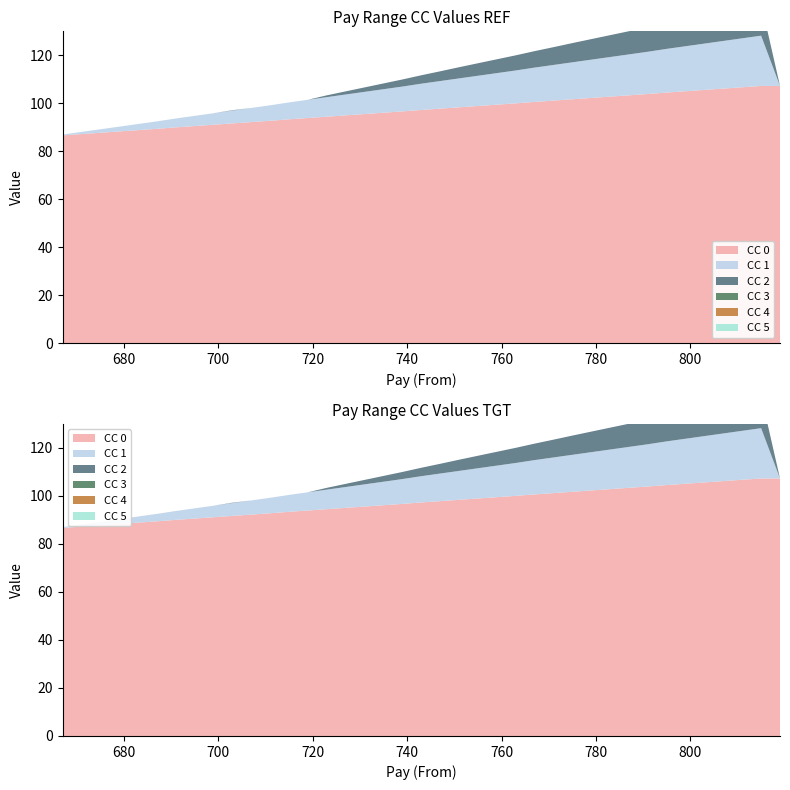

Reading left to right, transcribe all the data shown in this chart.

CC 1: 667=0.3	671=0.9	675=1.4	679=2.0	683=2.5	687=3.1	691=3.7	695=4.2	699=4.8	703=5.3	707=5.9	711=6.5	715=7.0	719=7.6	723=8.2	727=8.7	731=9.2	735=9.8	739=10.3	743=10.9	747=11.5	751=12.1	755=12.6	759=13.2	763=13.7	767=14.3	771=14.8	775=15.4	779=15.9	783=16.5	787=17.1	791=17.6	795=18.2	799=18.8	803=19.3	807=19.9	811=20.4	815=20.9	819=0.0
CC 2: 667=0.0	671=0.0	675=0.0	679=0.0	683=0.0	687=0.0	691=0.0	695=0.0	699=0.0	703=0.1	707=0.0	711=0.0	715=0.0	719=0.0	723=0.8	727=1.3	731=1.9	735=2.4	739=3.0	743=3.5	747=4.0	751=4.7	755=5.2	759=5.8	763=6.3	767=6.8	771=7.4	775=8.0	779=8.6	783=9.1	787=9.7	791=10.2	795=10.8	799=11.3	803=11.9	807=12.4	811=13.0	815=13.6	819=0.0
CC 3: 667=0.0	671=0.0	675=0.0	679=0.0	683=0.0	687=0.0	691=0.0	695=0.0	699=0.0	703=0.0	707=0.0	711=0.0	715=0.0	719=0.0	723=0.0	727=0.0	731=0.0	735=0.0	739=0.0	743=0.0	747=0.0	751=0.0	755=0.0	759=0.0	763=0.0	767=0.0	771=0.0	775=0.0	779=0.0	783=0.0	787=0.0	791=0.0	795=0.0	799=0.0	803=0.0	807=0.0	811=0.0	815=0.0	819=0.0
CC 4: 667=0.0	671=0.0	675=0.0	679=0.0	683=0.0	687=0.0	691=0.0	695=0.0	699=0.0	703=0.0	707=0.0	711=0.0	715=0.0	719=0.0	723=0.0	727=0.0	731=0.0	735=0.0	739=0.0	743=0.0	747=0.0	751=0.0	755=0.0	759=0.0	763=0.0	767=0.0	771=0.0	775=0.0	779=0.0	783=0.0	787=0.0	791=0.0	795=0.0	799=0.0	803=0.0	807=0.0	811=0.0	815=0.0	819=0.0
CC 5: 667=0.0	671=0.0	675=0.0	679=0.0	683=0.0	687=0.0	691=0.0	695=0.0	699=0.0	703=0.0	707=0.0	711=0.0	715=0.0	719=0.0	723=0.0	727=0.0	731=0.0	735=0.0	739=0.0	743=0.0	747=0.0	751=0.0	755=0.0	759=0.0	763=0.0	767=0.0	771=0.0	775=0.0	779=0.0	783=0.0	787=0.0	791=0.0	795=0.0	799=0.0	803=0.0	807=0.0	811=0.0	815=0.0	819=0.0
CC 0: 667=86.7	671=87.2	675=87.8	679=88.3	683=88.8	687=89.4	691=90.0	695=90.5	699=91.1	703=91.7	707=92.2	711=92.8	715=93.3	719=93.9	723=94.5	727=95.0	731=95.5	735=96.1	739=96.7	743=97.2	747=97.8	751=98.3	755=98.9	759=99.5	763=100.0	767=100.6	771=101.2	775=101.7	779=102.2	783=102.8	787=103.3	791=103.9	795=104.5	799=105.0	803=105.6	807=106.2	811=106.7	815=107.2	819=107.2